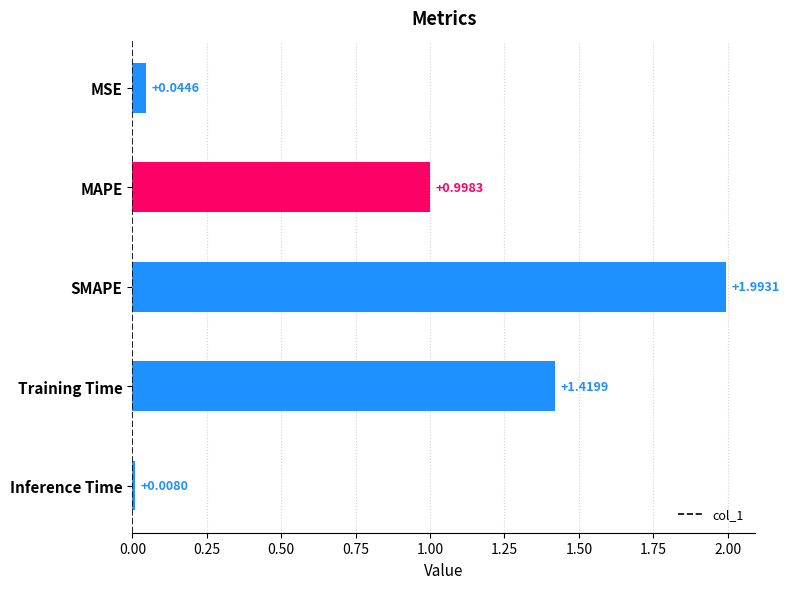

What is the difference between the maximum and second lowest values?

1.9